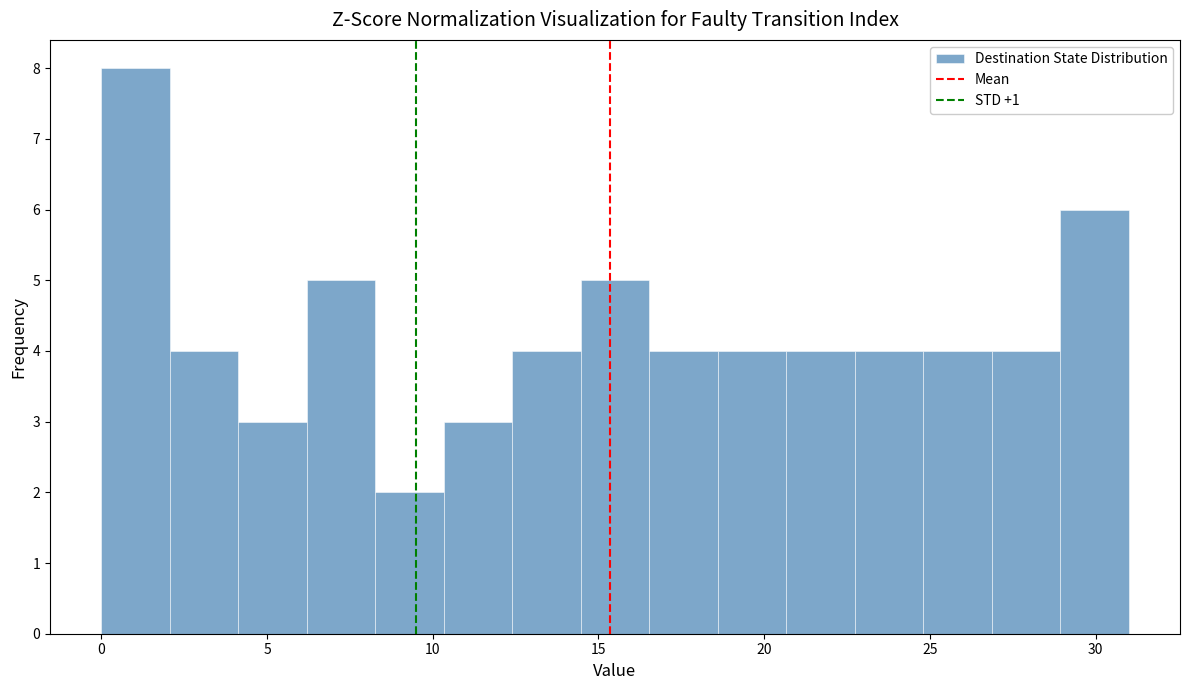

Reading left to right, transcribe this chart: for each bar, give the range it covers on the x-axis and its height. Neither the bar edges nor the heights are printed on the chart, so give them approximately, as read against the axes.

0.0 to 2.0: 8
2.0 to 4.0: 4
4.0 to 6.0: 3
6.0 to 8.5: 5
8.5 to 10.5: 2
10.5 to 12.5: 3
12.5 to 14.5: 4
14.5 to 16.5: 5
16.5 to 18.5: 4
18.5 to 20.5: 4
20.5 to 22.5: 4
22.5 to 25.0: 4
25.0 to 27.0: 4
27.0 to 29.0: 4
29.0 to 31.0: 6